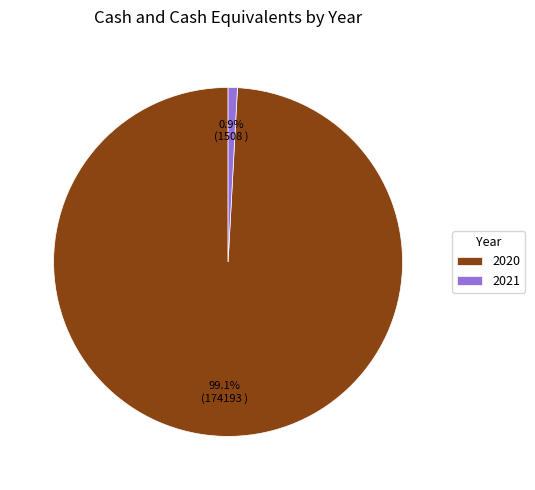

Which category has the biggest portion of the pie?

2020